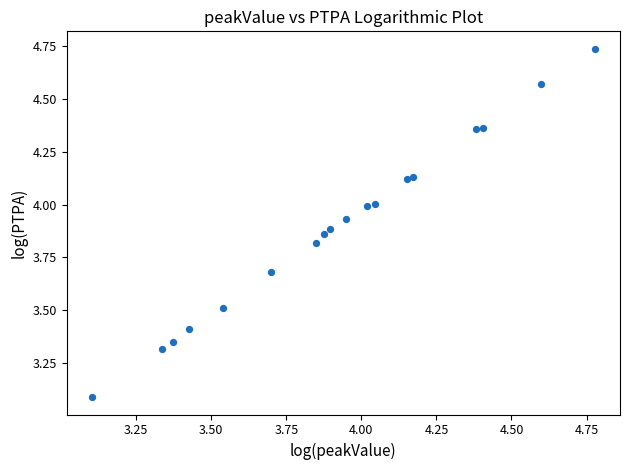

What is the range of Y values (max minus min)?

1.6